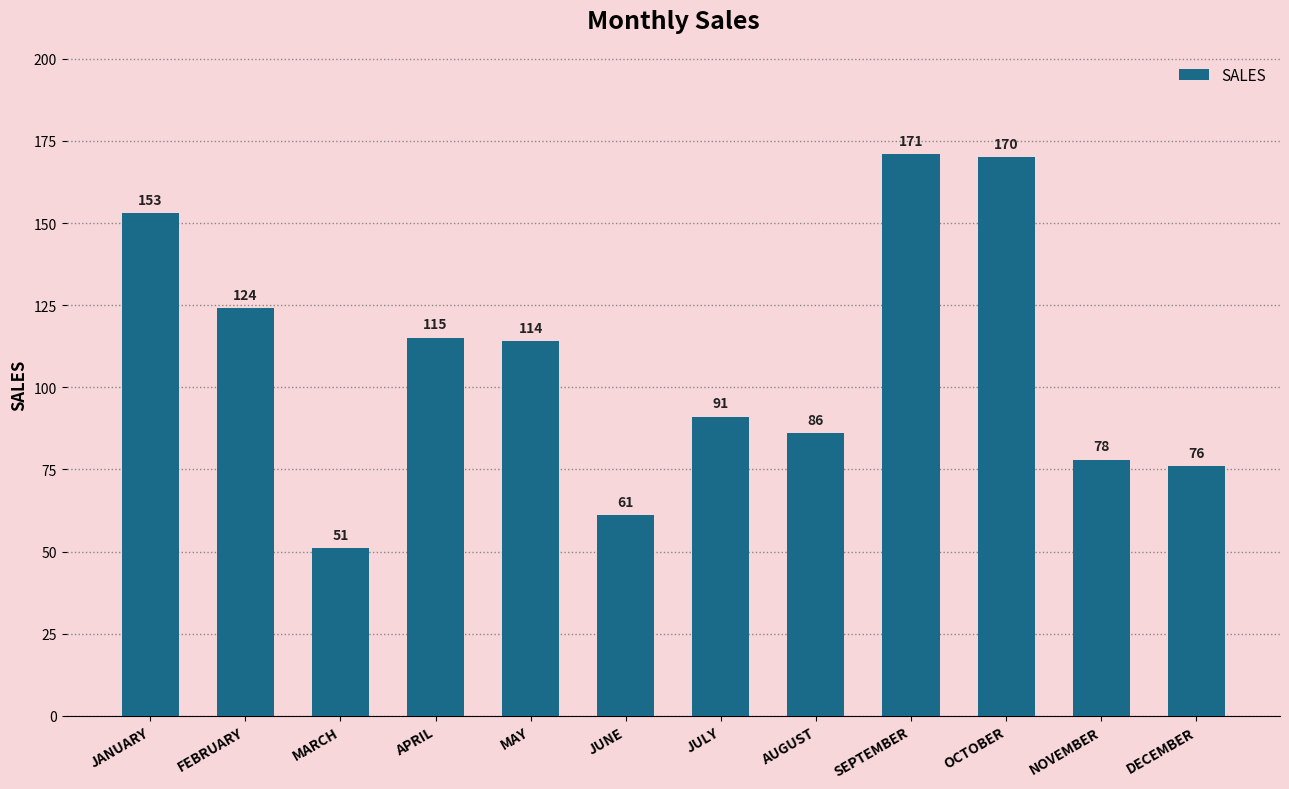

Reading left to right, list all the values displayed in this chart.

JANUARY=153	FEBRUARY=124	MARCH=51	APRIL=115	MAY=114	JUNE=61	JULY=91	AUGUST=86	SEPTEMBER=171	OCTOBER=170	NOVEMBER=78	DECEMBER=76